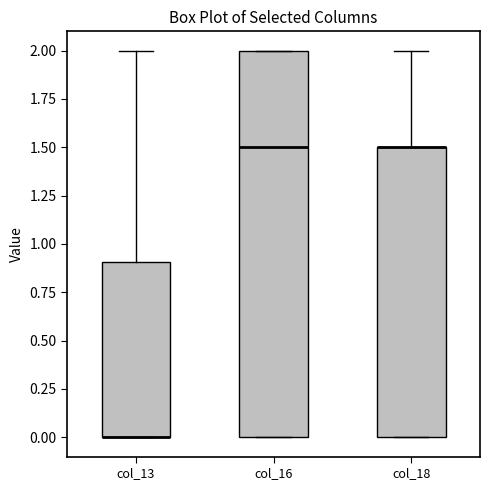

Where does the upper whisker of the box for col_18 end on the y-axis? The values are not printed on the chart, so give them approximately, as read against the axis.

2.0